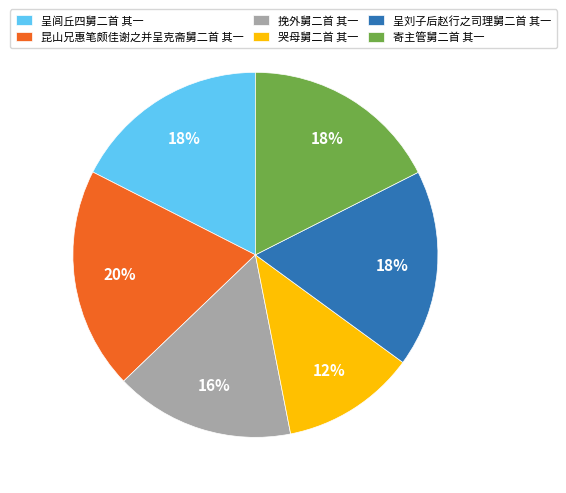

To the nearest percent, what is the difference between the 哭母舅二首 其一 and 挽外舅二首 其一 slice percentages?

4%